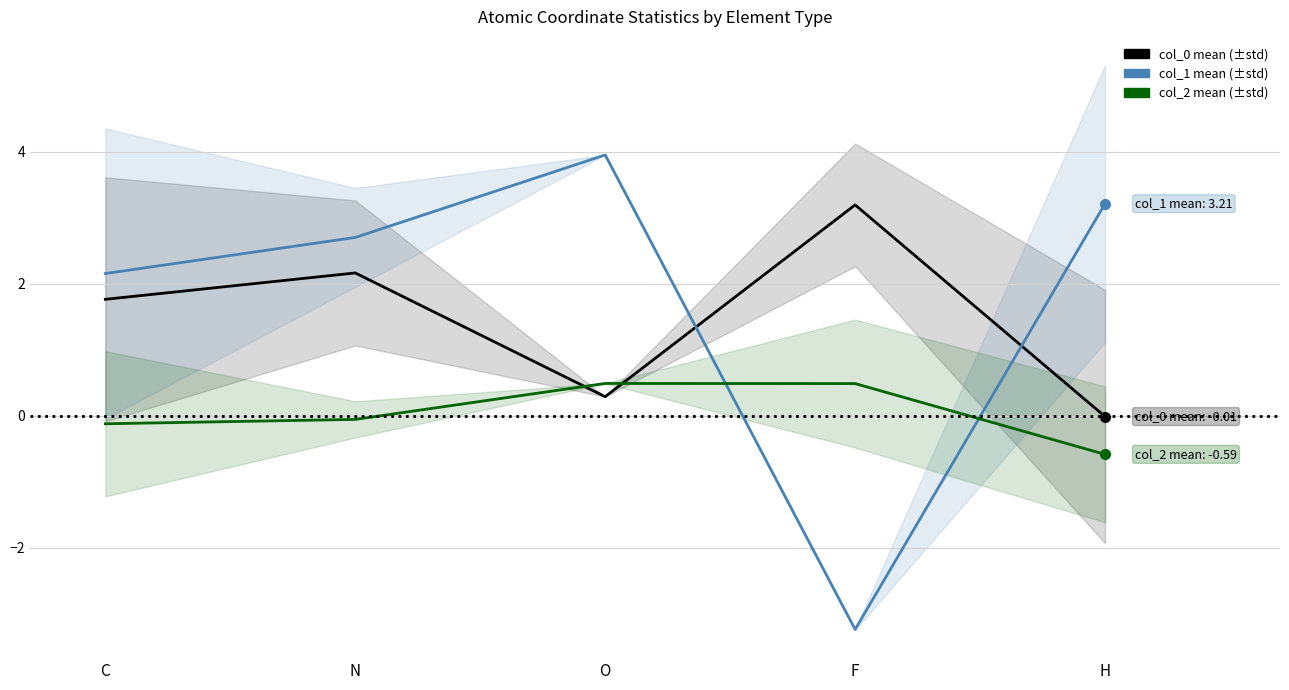

At which category is the sum across all series the highest?

N